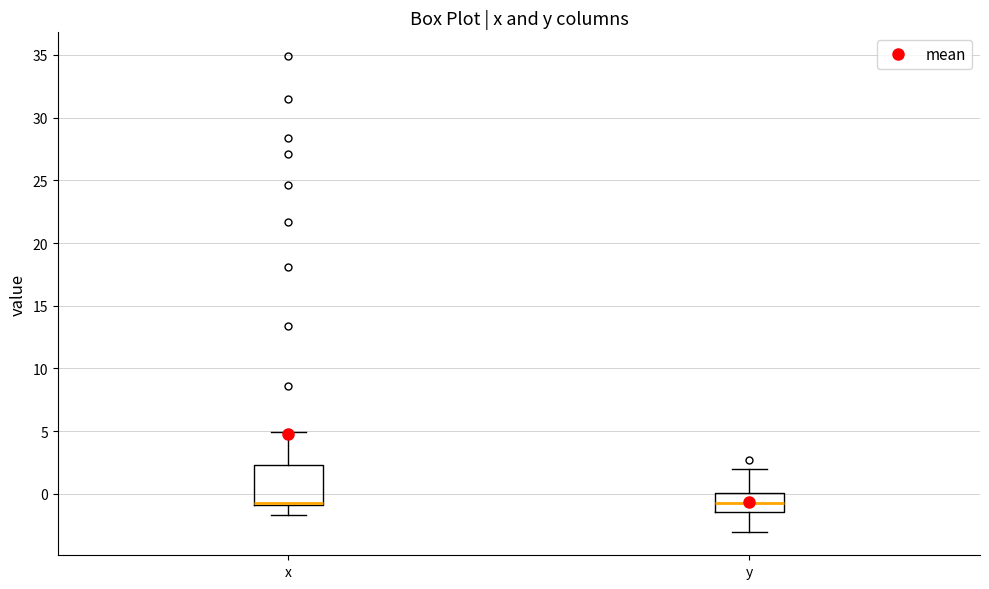

Where is the upper edge of the box for x on the y-axis? The values are not printed on the chart, so give them approximately, as read against the axis.

2.5